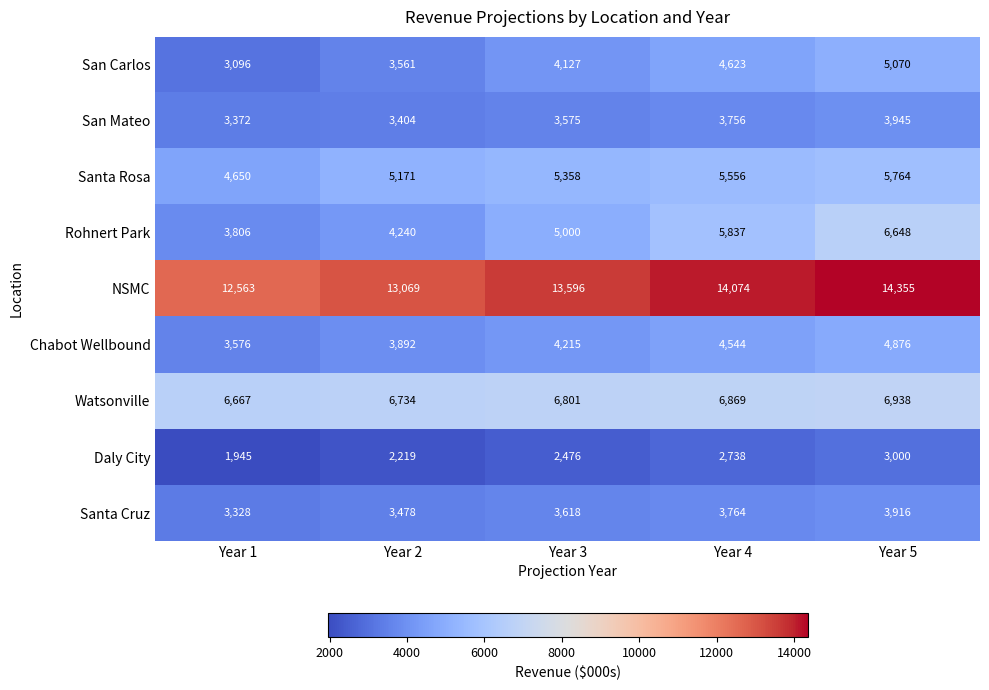

Which category has the lowest value across all series?

Year 1